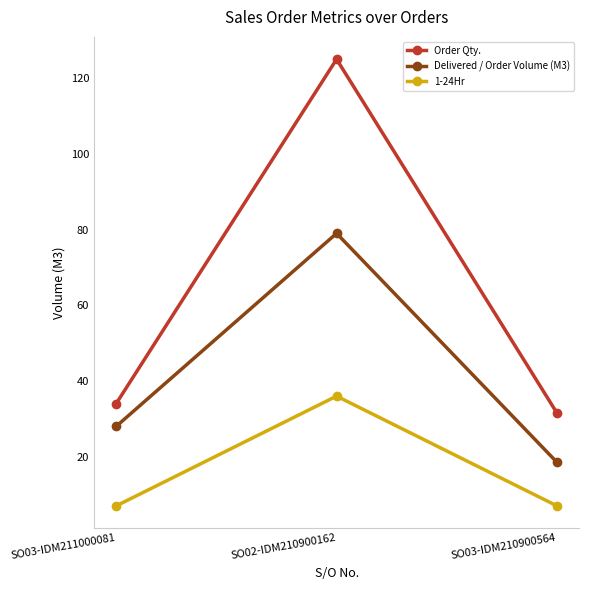

Which series has the largest range (max minus min)?

Order Qty.